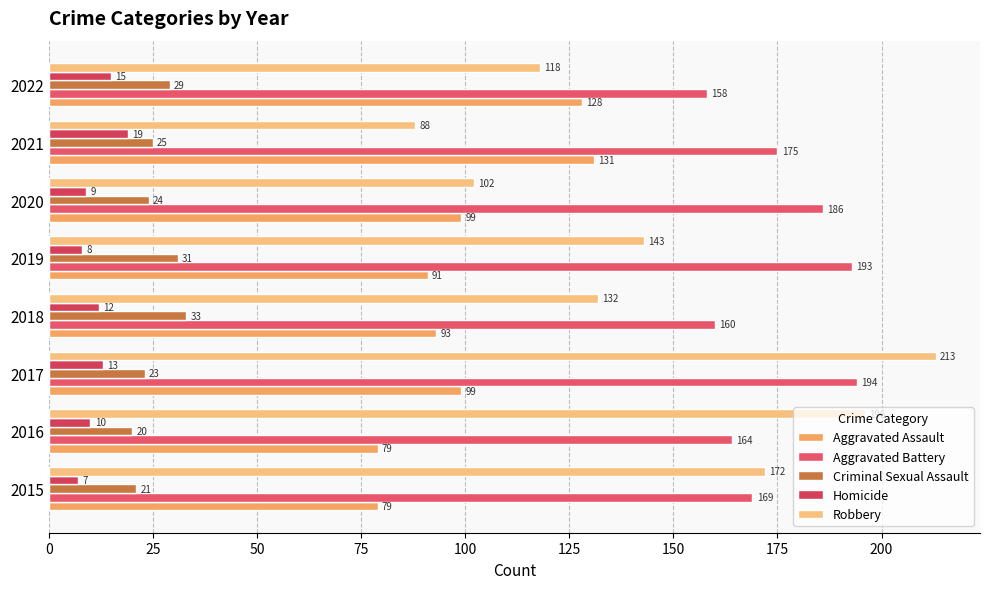

Which category has the highest value across all series?

2017